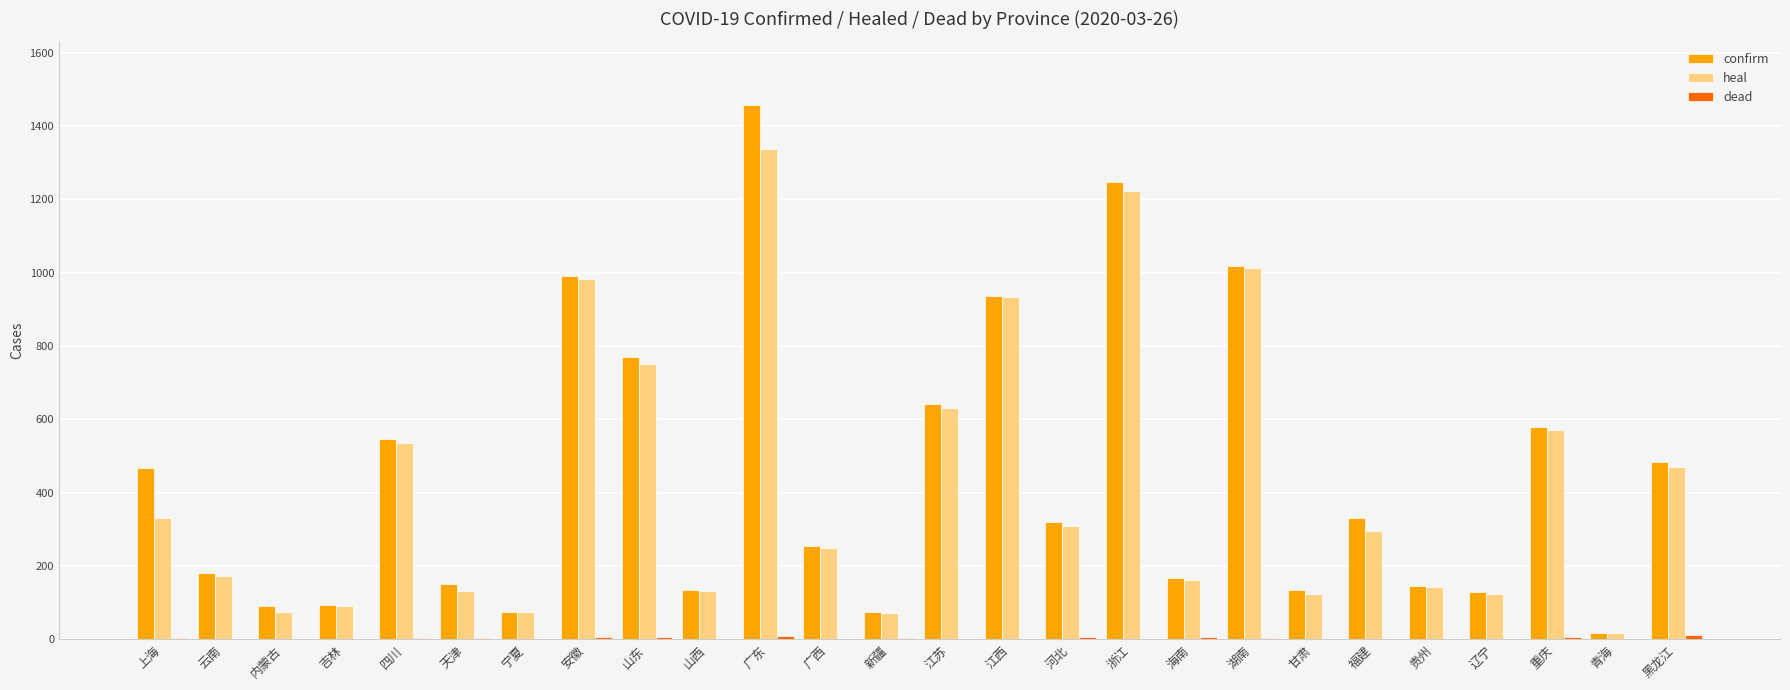

Is it true that confirm equals 990 at 安徽?

True